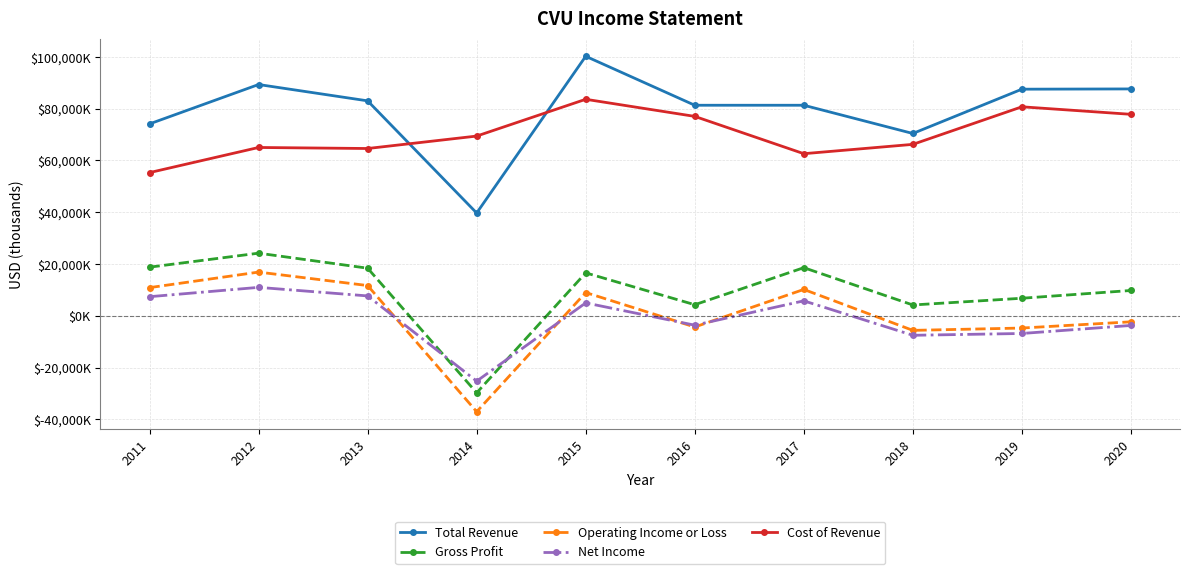

True or false: Cost of Revenue and Operating Income or Loss intersect in this chart.

False